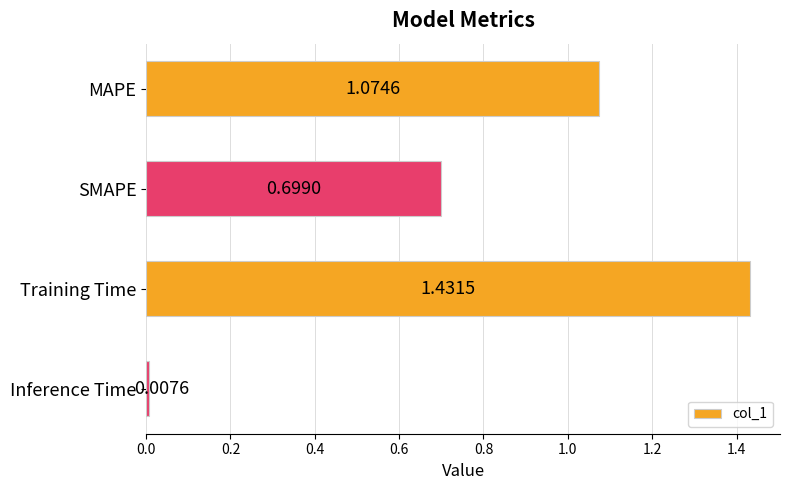

At which label is the value closest to 0?

Inference Time